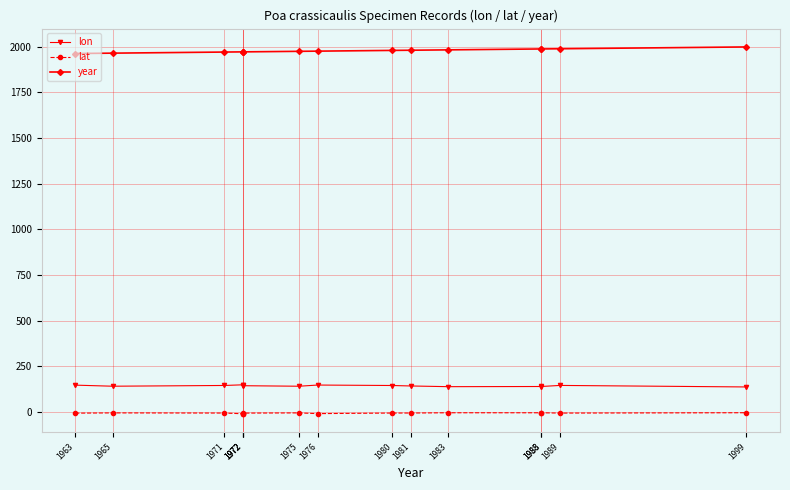

Rank the series by their maximum value, from lowest to highest.

lat, lon, year